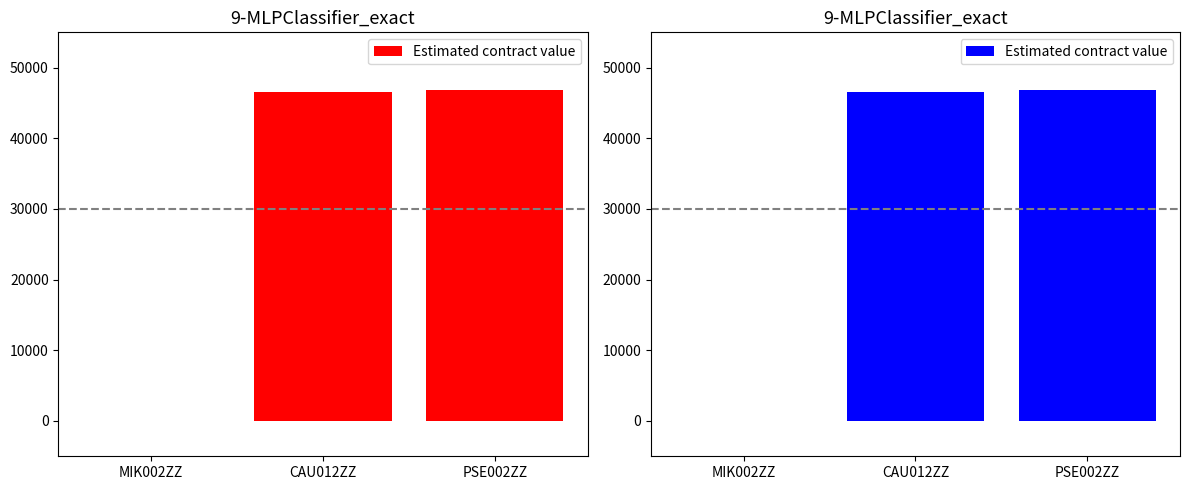

What value does the data have at PSE002ZZ?

46851.5